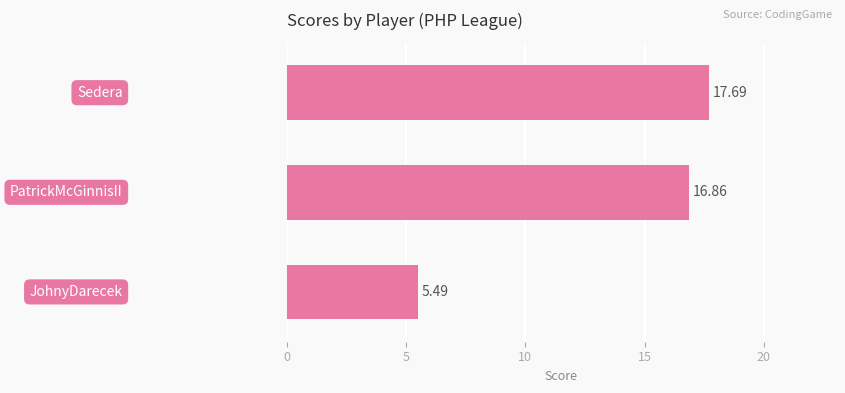

What is the difference between the maximum and minimum values?

12.2